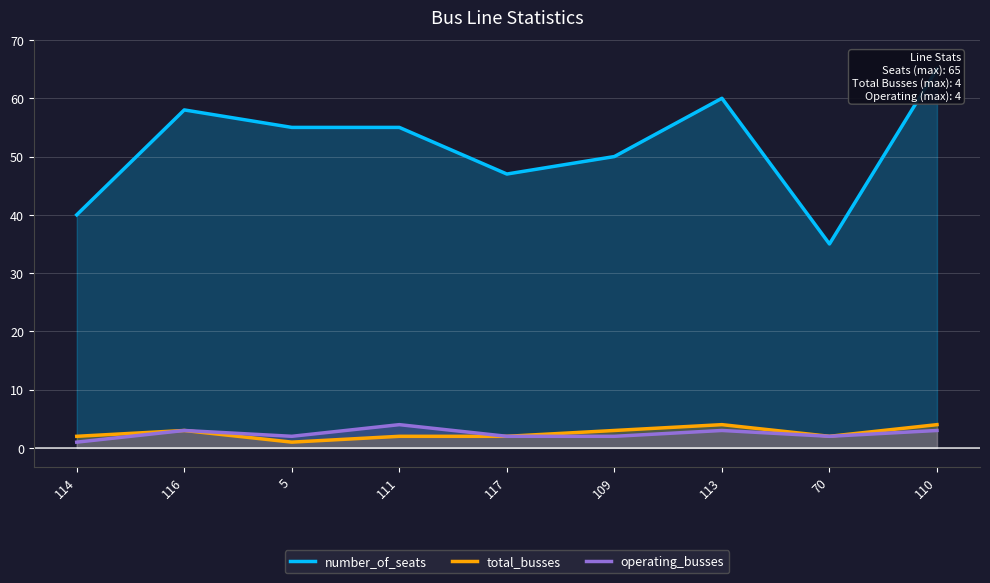

Where does the total_busses series first go above 2?

116